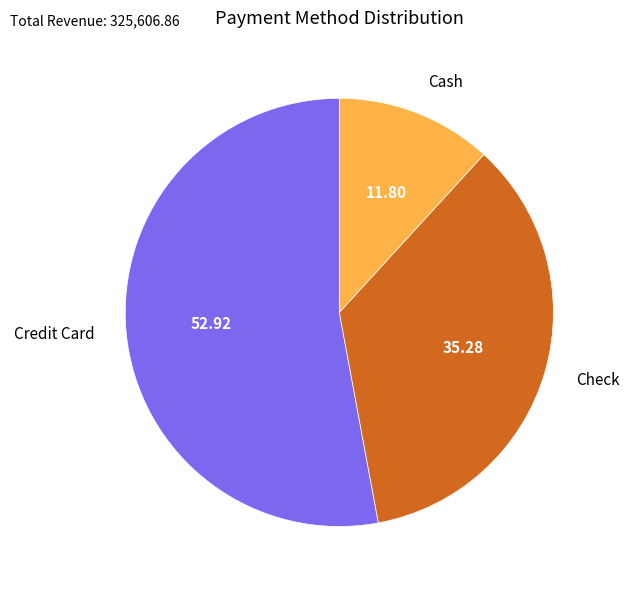

Rank the categories by value from highest to lowest.

Credit Card, Check, Cash